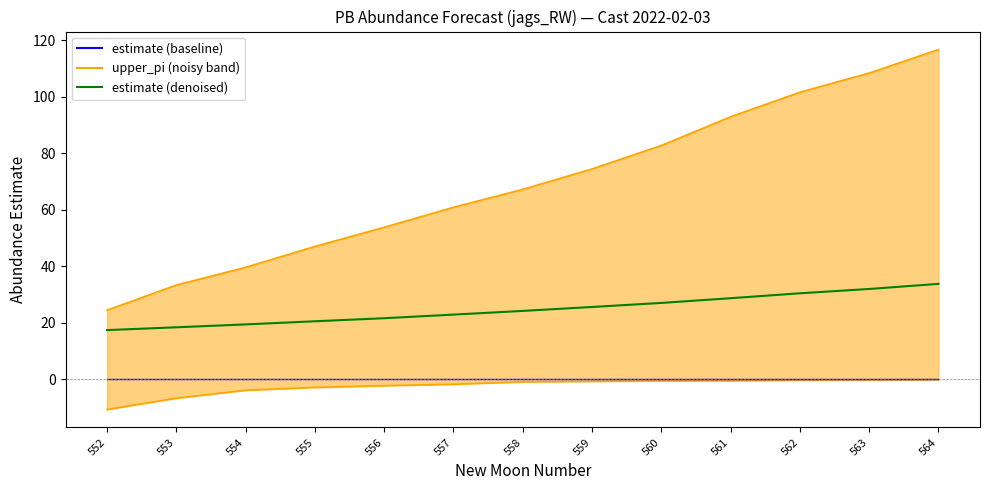

How many categories are shown in the chart?

13